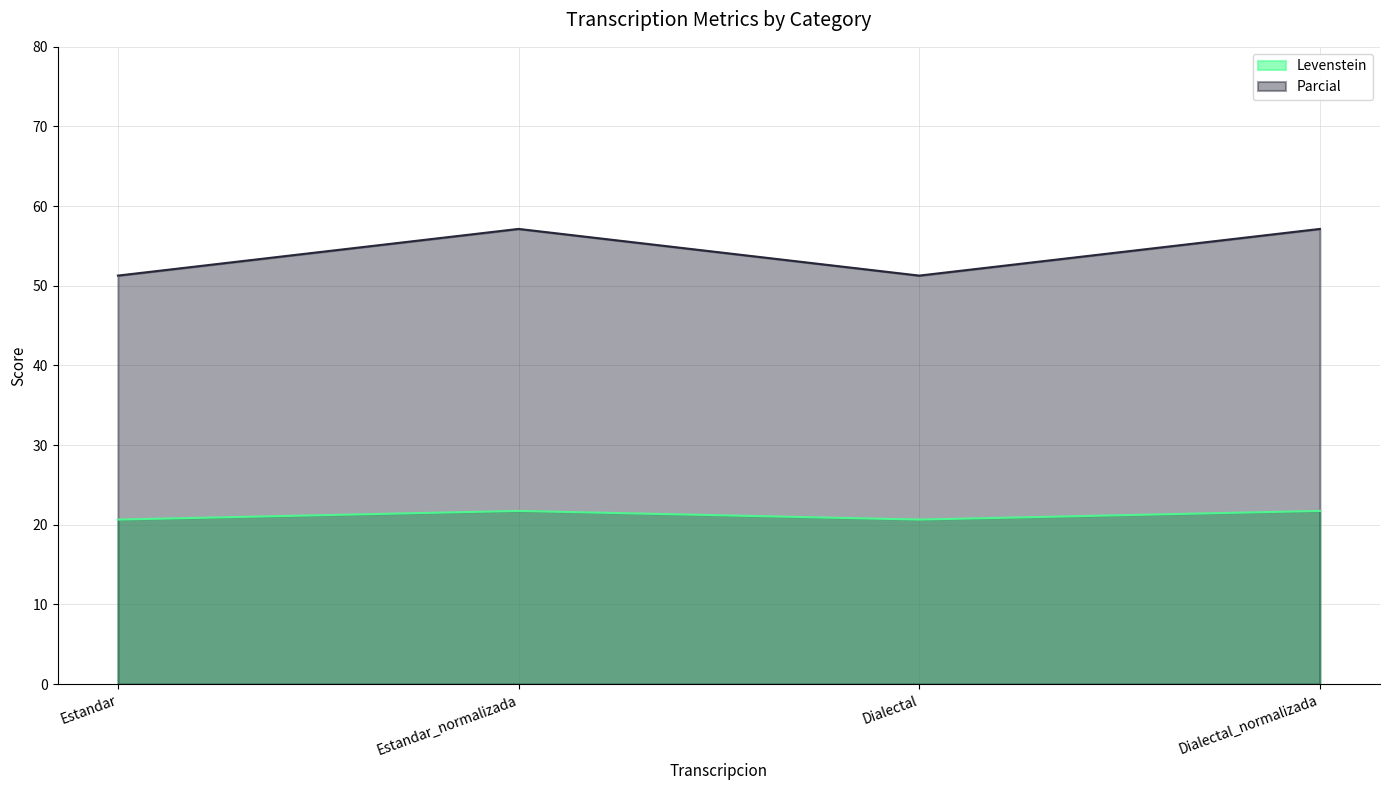

Reading right to left, list all the values displayed in this chart.

Levenstein: Dialectal_normalizada=21.7	Dialectal=20.7	Estandar_normalizada=21.7	Estandar=20.7
Parcial: Dialectal_normalizada=57.1	Dialectal=51.3	Estandar_normalizada=57.1	Estandar=51.3